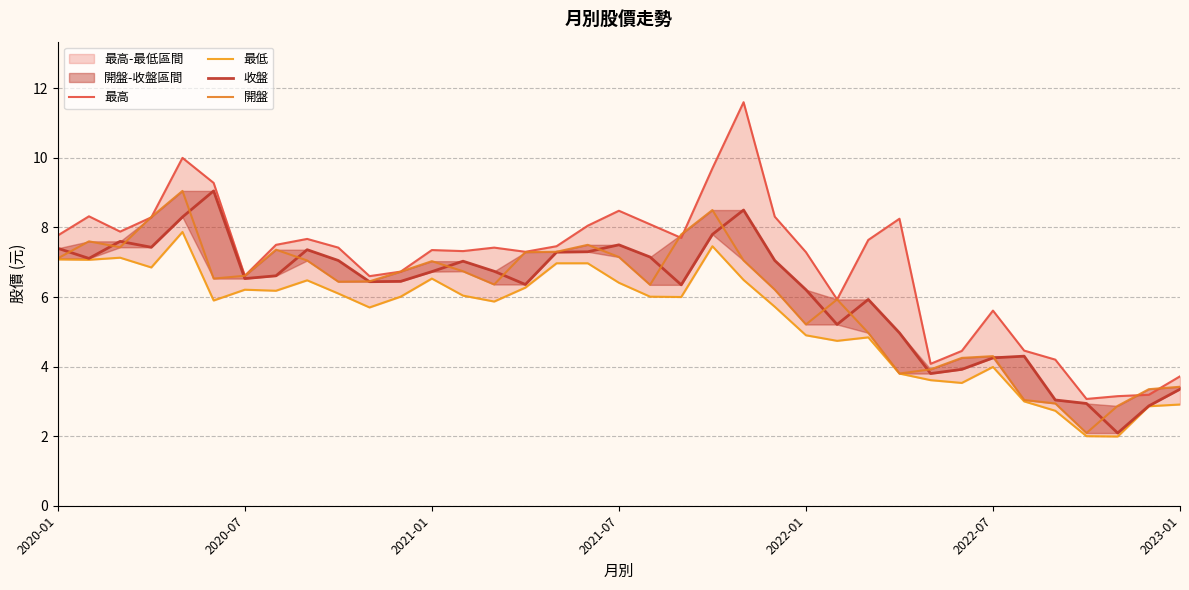

What is the approximate value of 收盤 at 9?

7.0